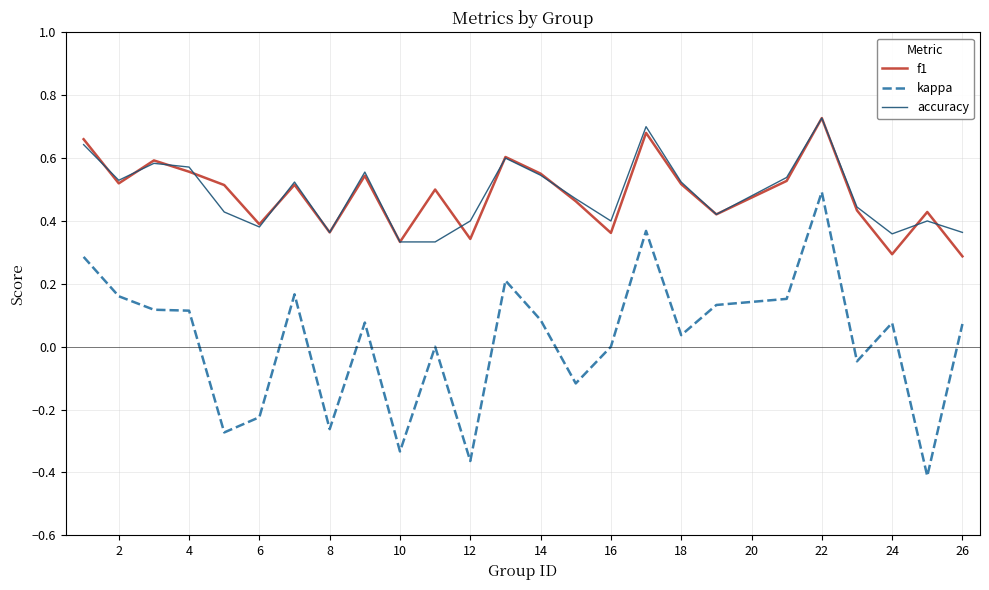

True or false: accuracy and kappa cross at least once.

False